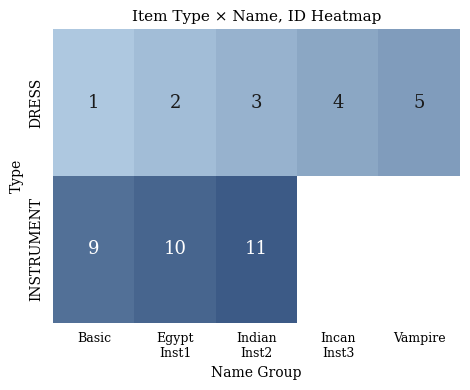

What is the difference between the maximum and minimum values in the DRESS series?

4